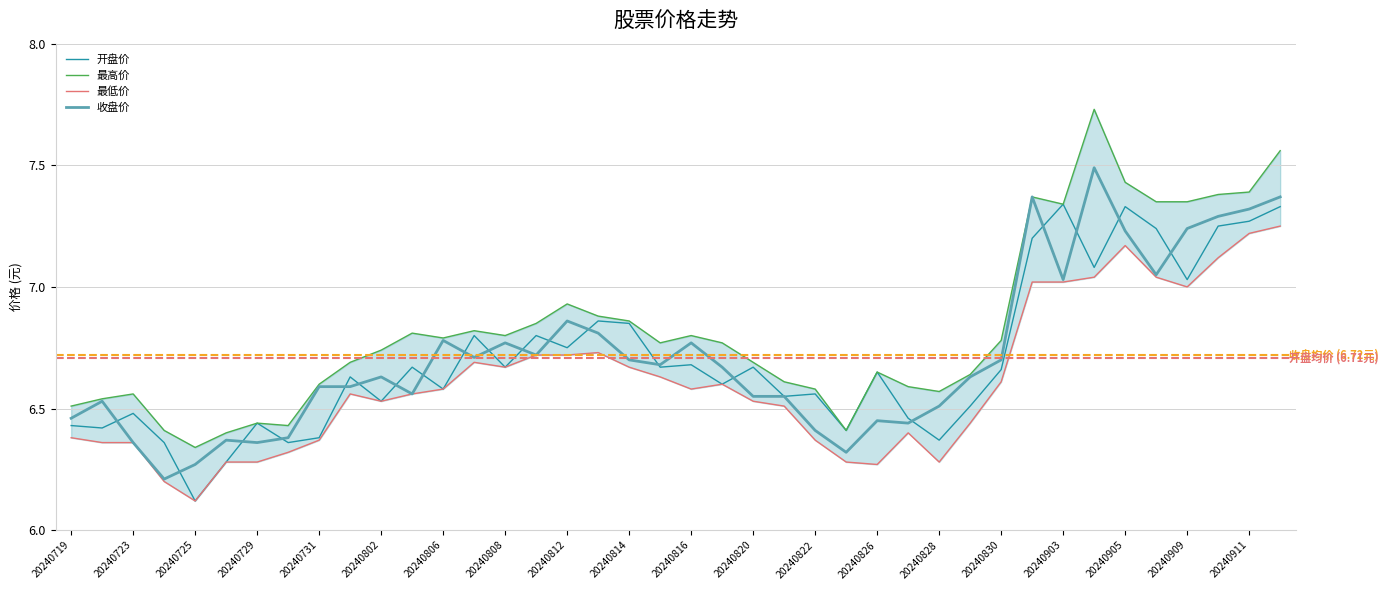

Which series has the largest total across all categories?

最高价